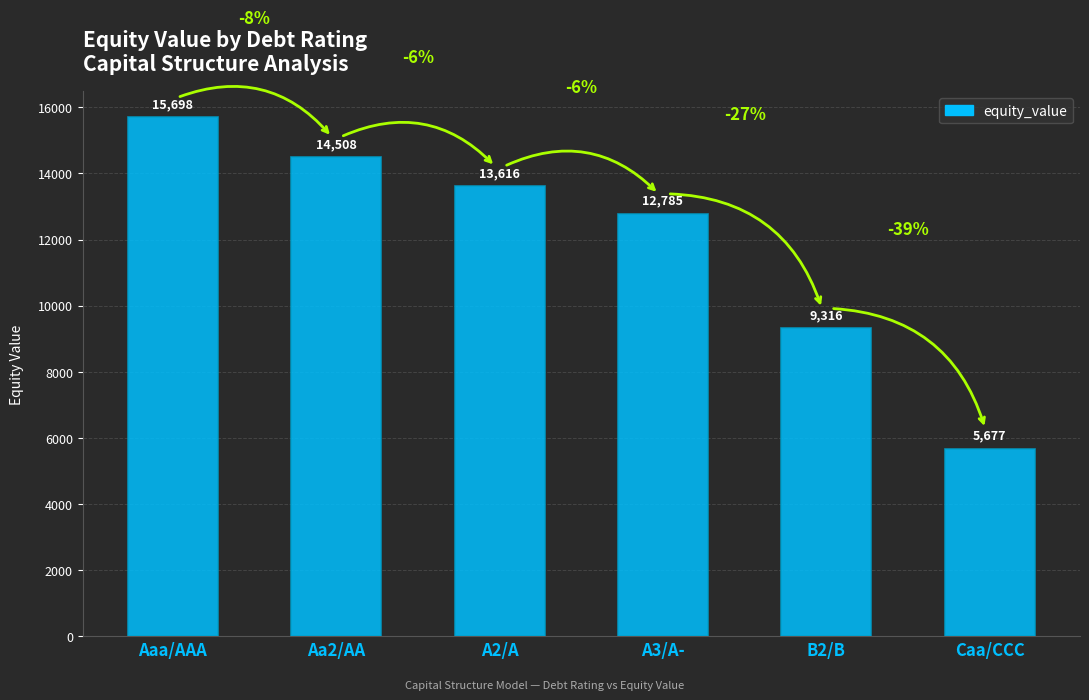

True or false: the data shows 5676.7 at Caa/CCC.

True